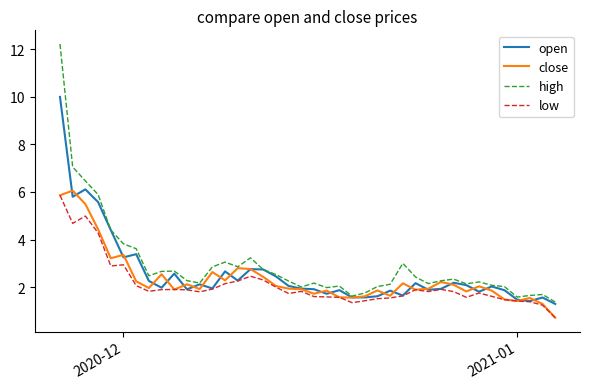

How many lines are shown in the chart?

4